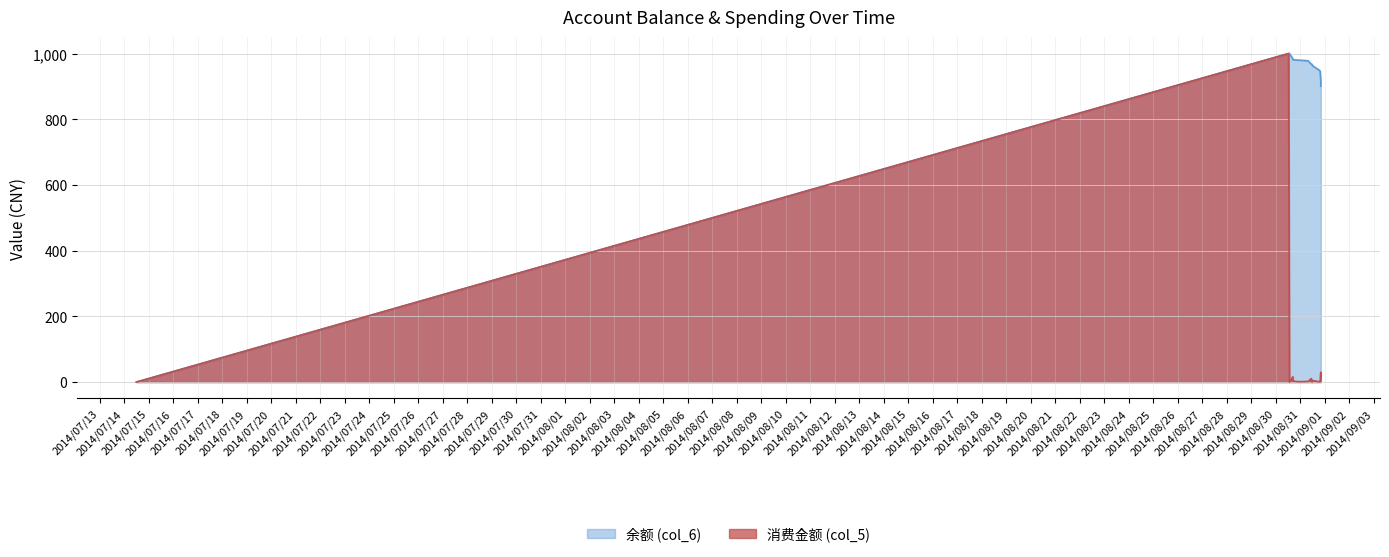

At which category is the sum across all series the highest?

2014/08/30 12:42:49